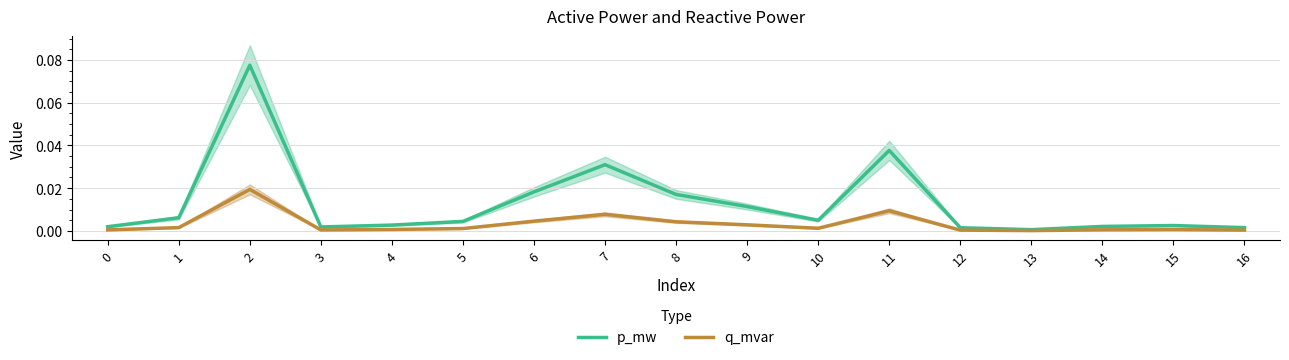

Does the chart display data point markers on the line(s)?

No